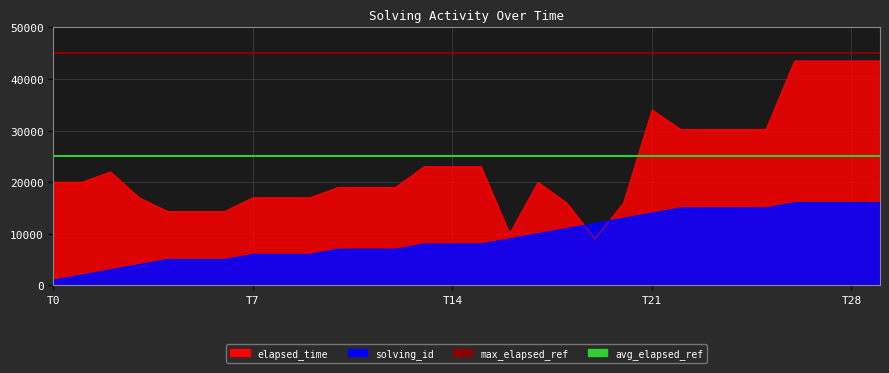

Does the chart display data point markers on the line(s)?

No